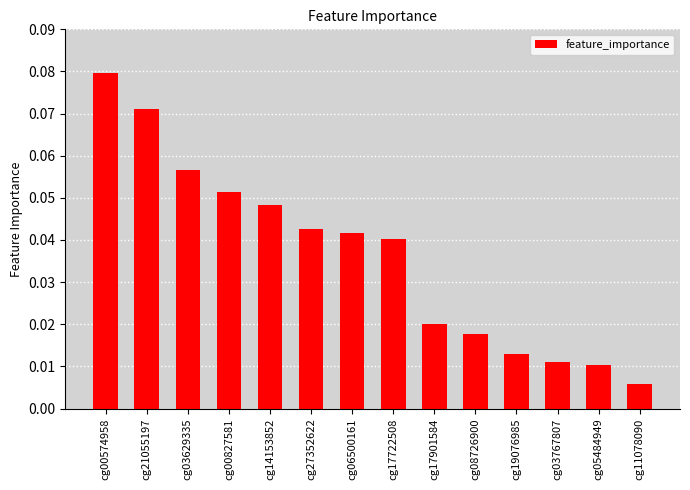

What is the sum of all values?

0.5